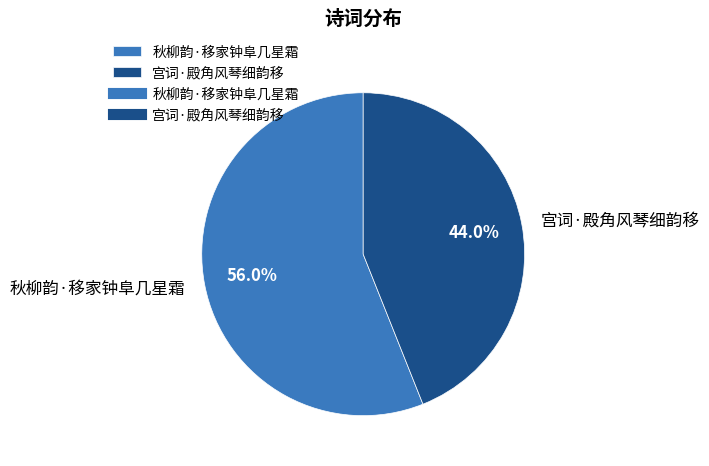

To the nearest percent, what percentage of the pie is 秋柳韵·移家钟阜几星霜?

56%